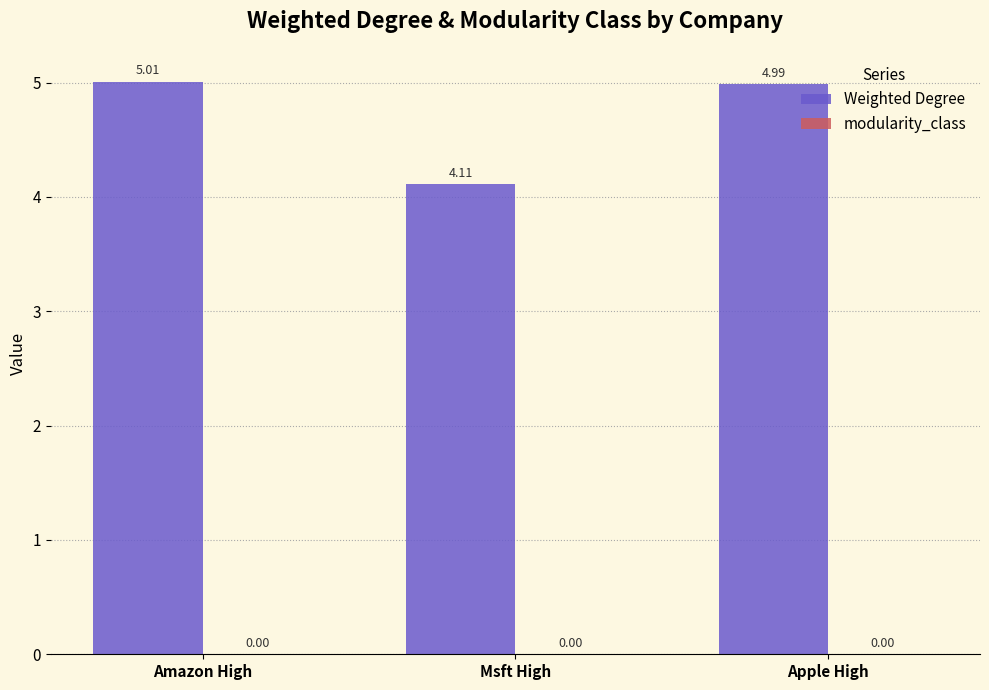

At which label is the value closest to 4?

Msft High